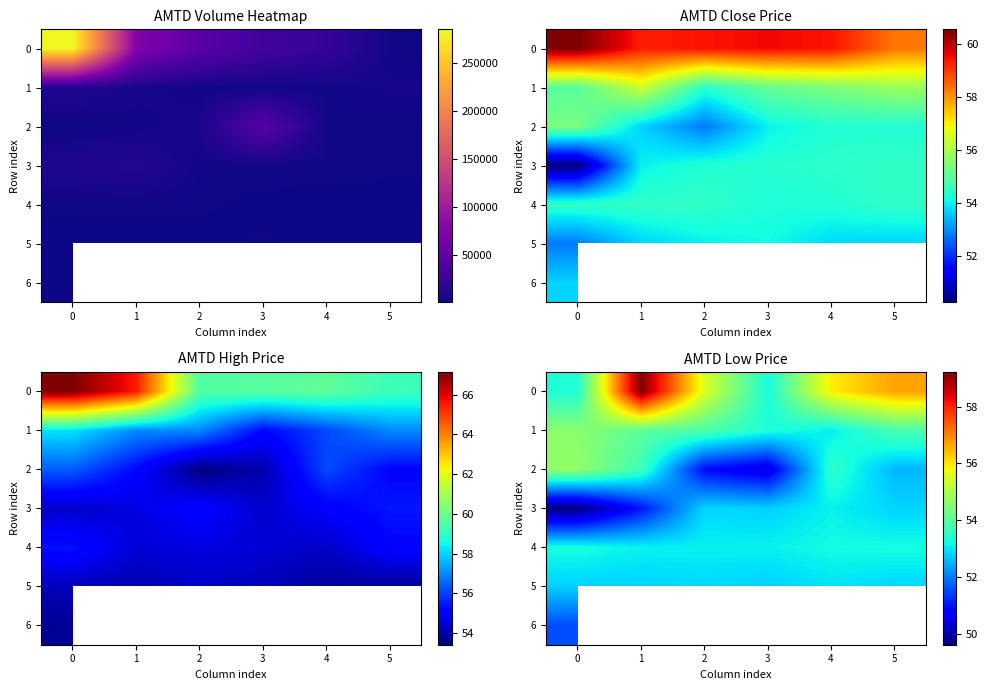

The value of 3 at 0 is 11.8. True or false?

False